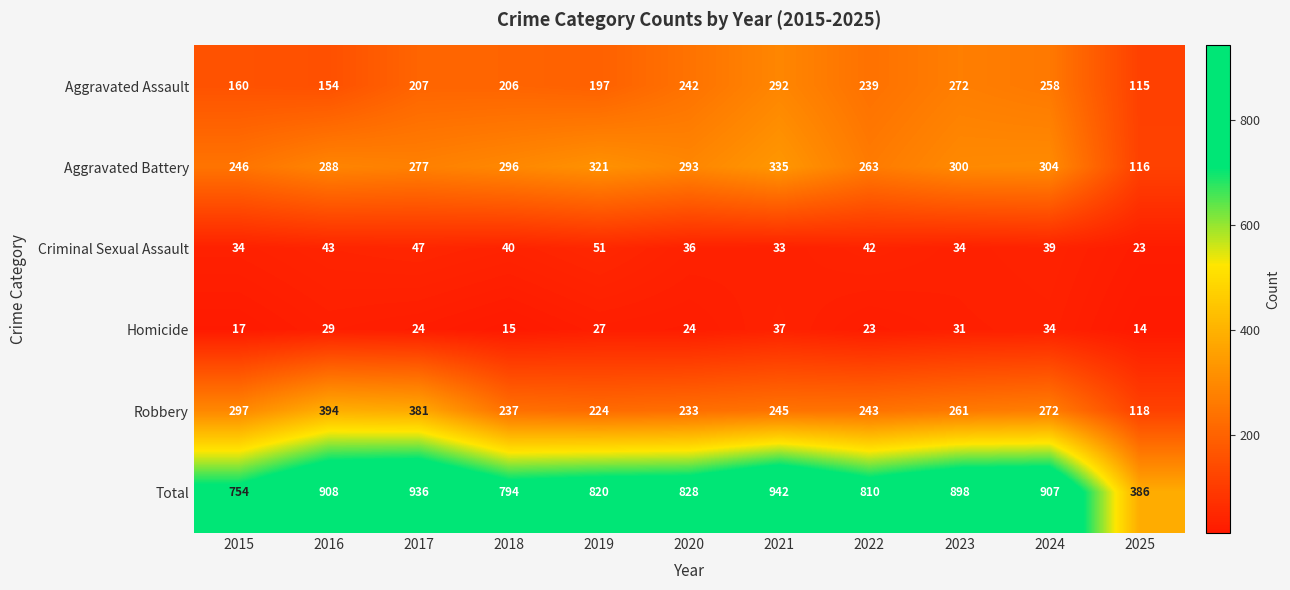

At which category is the sum across all series the highest?

2021